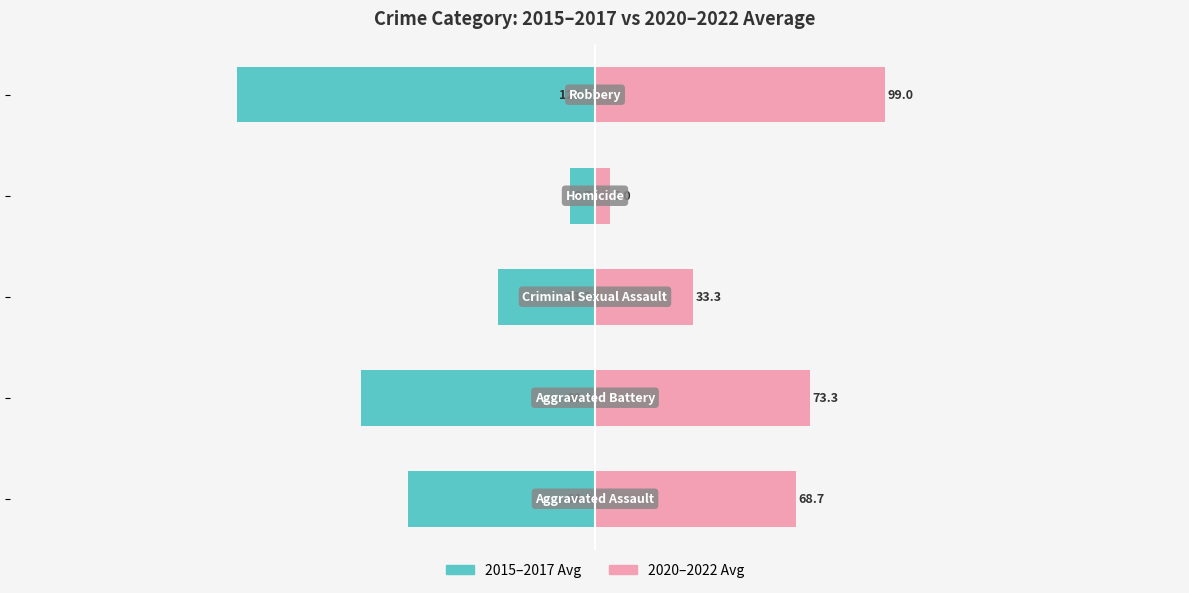

How many values in the 2020–2022 Avg series are below 68?

2